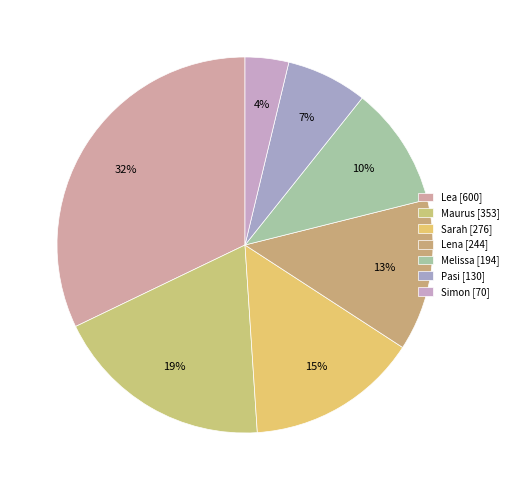

How many segments does this pie chart have?

7